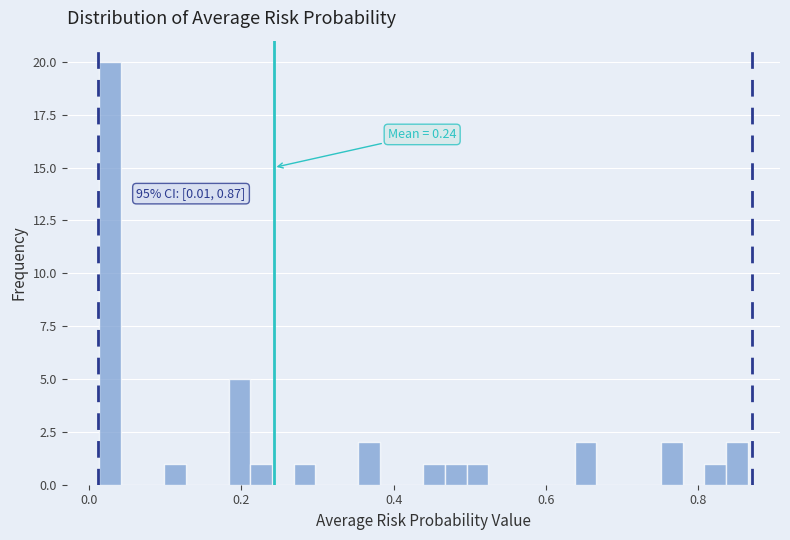

Read against the x-axis, roughly where is the centre of the tallest bar?

0.02